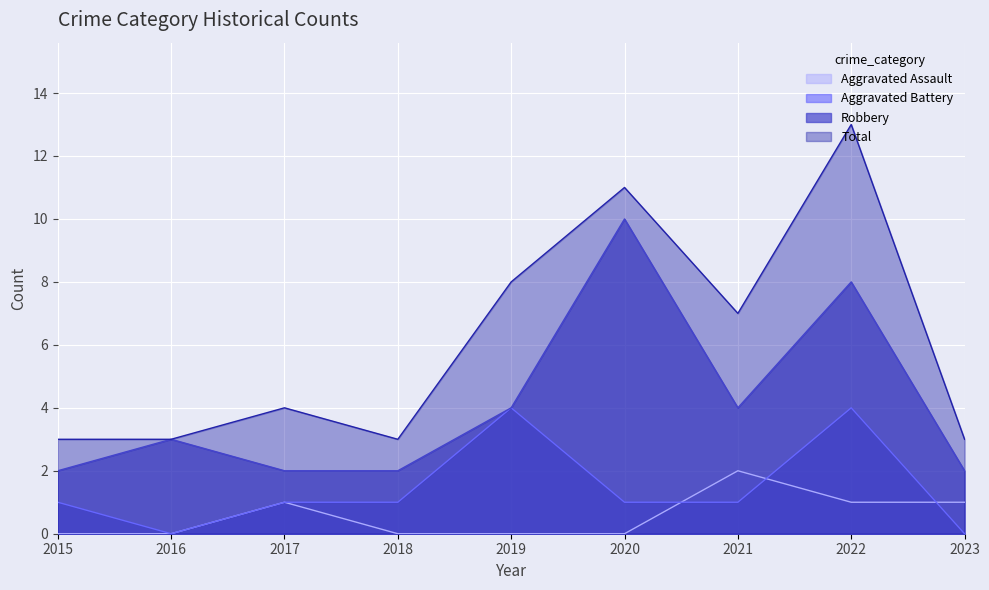

At 2016, list the series in order from smallest to largest.

Aggravated Assault, Aggravated Battery, Robbery, Total